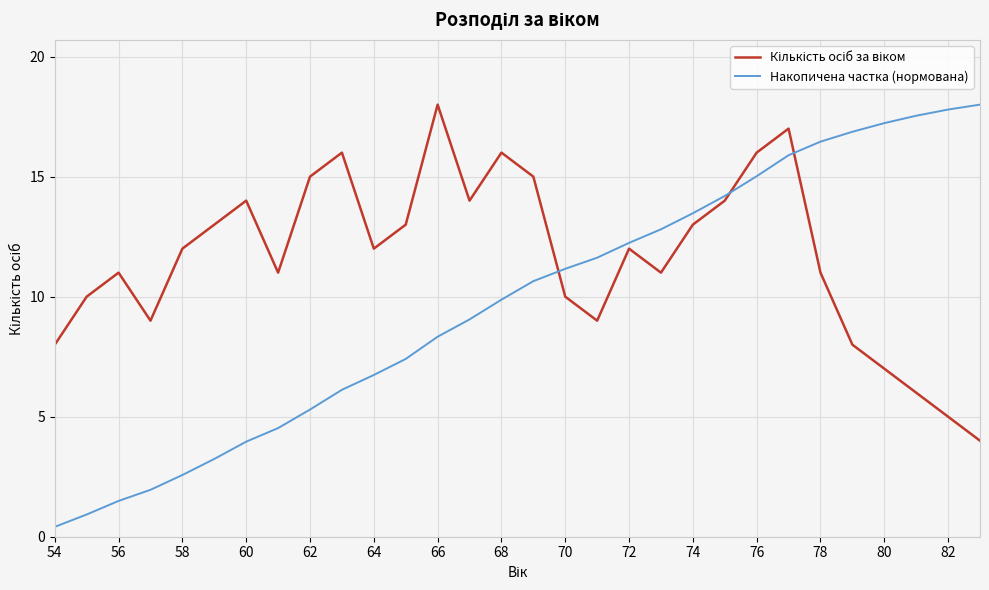

At how many categories does at least one series exceed 7?

30